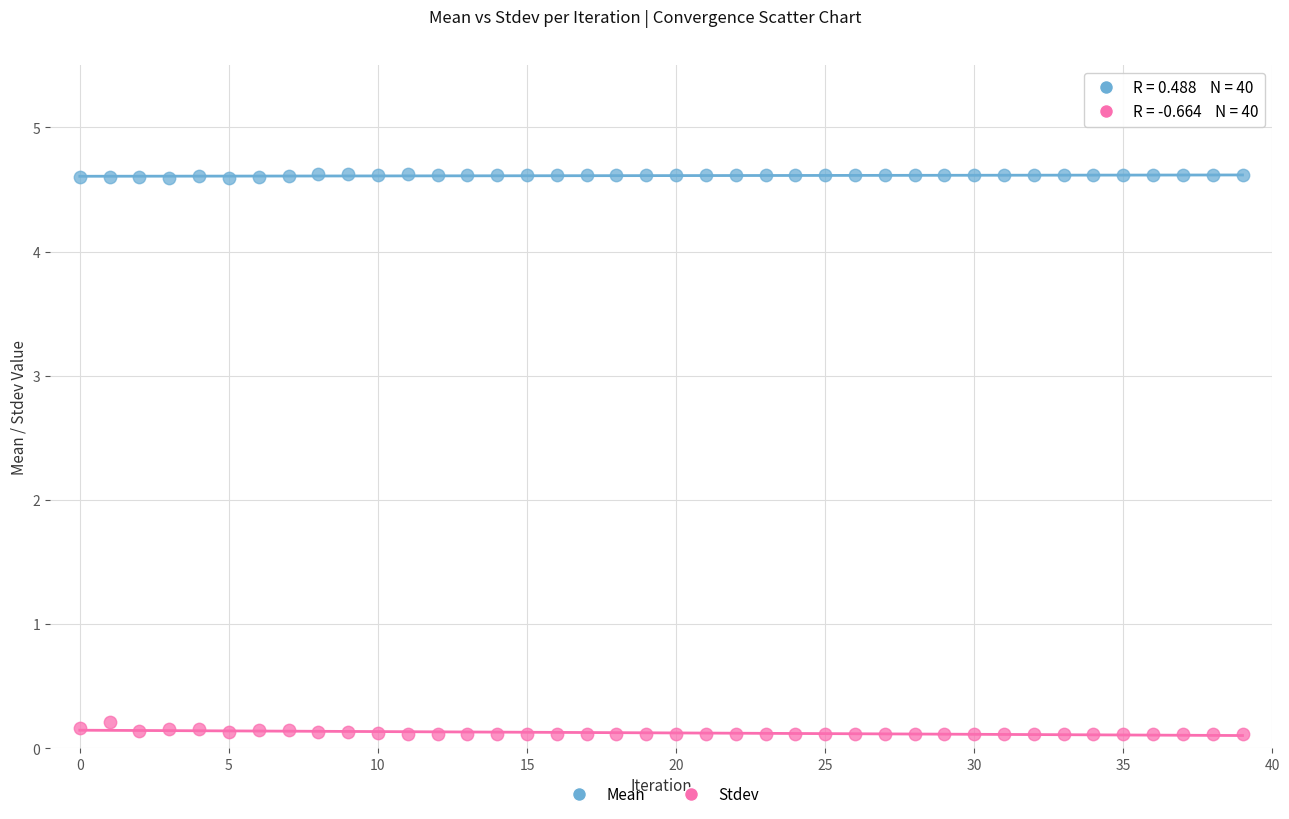

Which series contains the highest Y value?

Mean